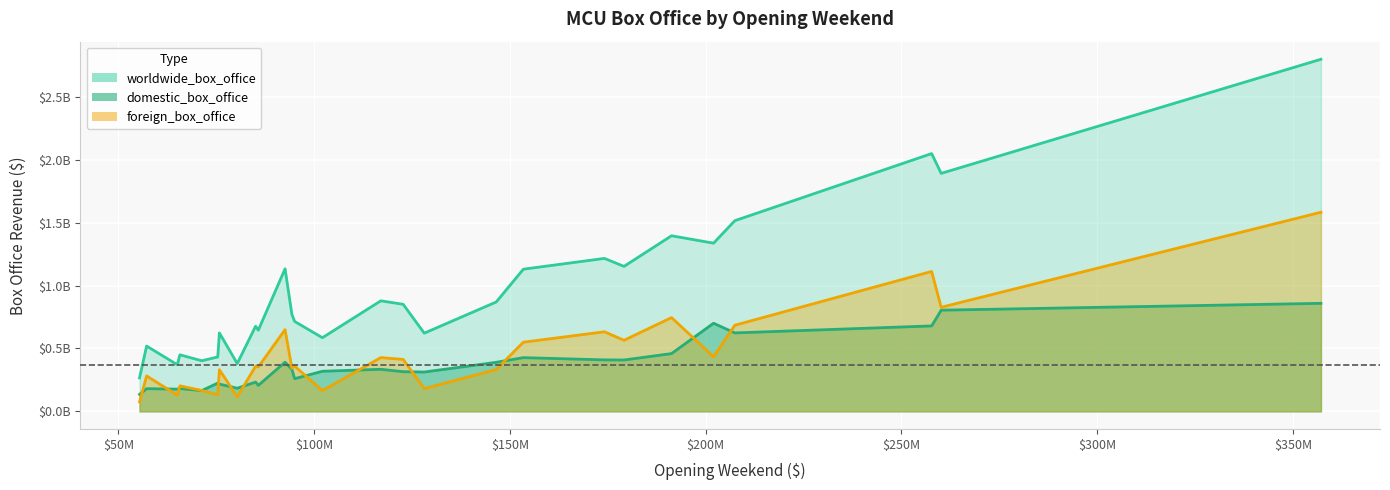

Reading left to right, extract all data points from this chart.

opening_weekend: opening_weekend=102118668	domestic_box_office=55414050	worldwide_box_office=128122480	foreign_box_office=65723338	4=65058524	5=207438708	6=174144585	7=85737841	8=95023721	9=94320883	10=191271109	11=57225526	12=179139142	13=85058311	14=146510104	15=117027503	16=122744989	17=202003951	18=257698183	19=75812205	20=153433423	21=357115007	22=92579212	23=80366312	24=75388688	25=71297219	26=260138569
domestic_box_office: opening_weekend=318604126	domestic_box_office=134806913	worldwide_box_office=312433331	foreign_box_office=181030624	4=176654505	5=623357910	6=408992272	7=206362140	8=259746958	9=333714112	10=459005868	11=180202163	12=408084349	13=232641920	14=389813101	15=334201140	16=315058289	17=700059566	18=678815482	19=216648740	20=426829839	21=858373000	22=390532085	23=183651655	24=224543292	25=164870264	26=803975784
worldwide_box_office: opening_weekend=585171547	domestic_box_office=265573859	worldwide_box_office=621156389	foreign_box_office=449326618	4=370569776	5=1515100211	6=1215392272	7=644602516	8=714401889	9=770882395	10=1395316979	11=518858449	12=1151918521	13=676354481	14=869113101	15=878346440	16=850482778	17=1336494321	18=2048359754	19=623144660	20=1129727388	21=2797800564	22=1132532832	23=379751655	24=432243292	25=402064929	26=1891108035
foreign_box_office: opening_weekend=164448753	domestic_box_office=75352896	worldwide_box_office=180600578	foreign_box_office=202572656	4=128856747	5=684303593	6=632255415	7=352502535	8=359631210	9=342847400	10=745040002	11=281430760	12=564695030	13=358654250	14=332789896	15=427117797	16=412679500	17=434430804	18=1111846089	19=330683715	20=549464126	21=1582312557	22=649421535	23=115733688	24=132311312	25=165897446	26=826993682